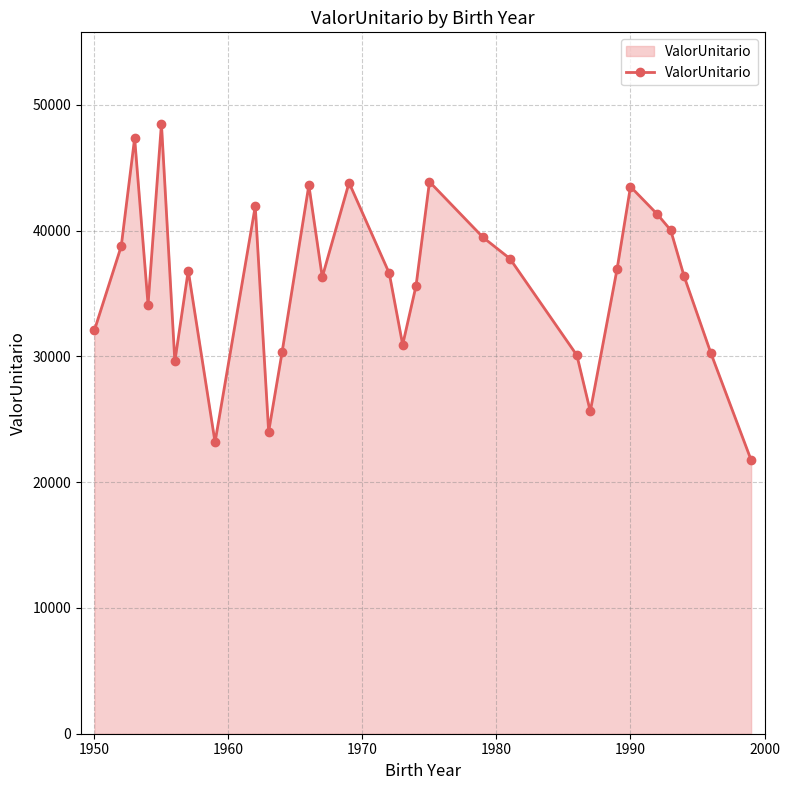

What is the value of the 18th point from the left?

43890.6